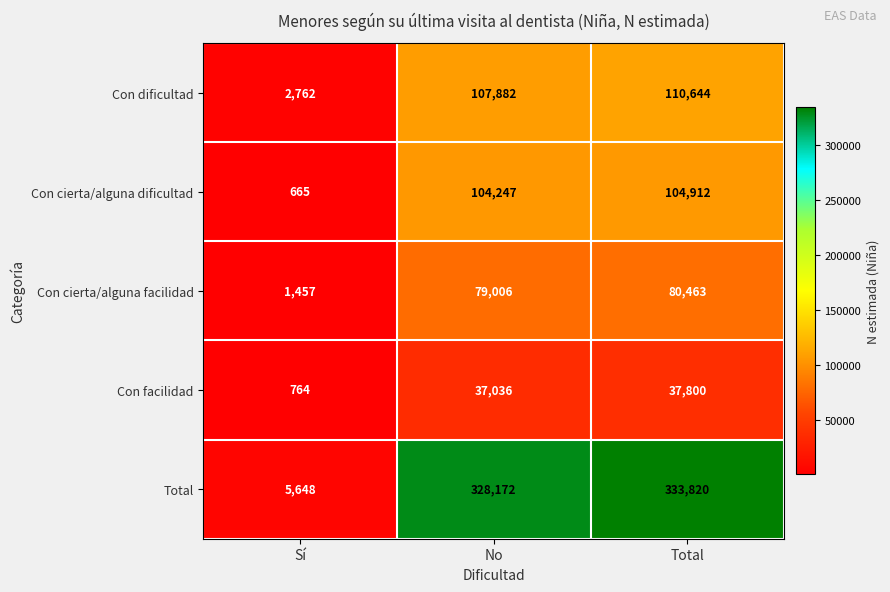

Which series has the widest spread of values?

Total